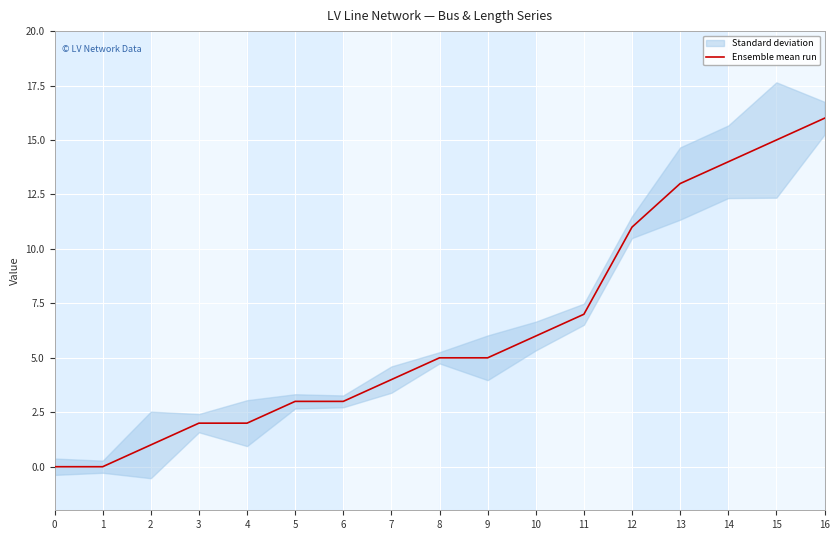

True or false: the data has more than 2 interior local peaks.

False